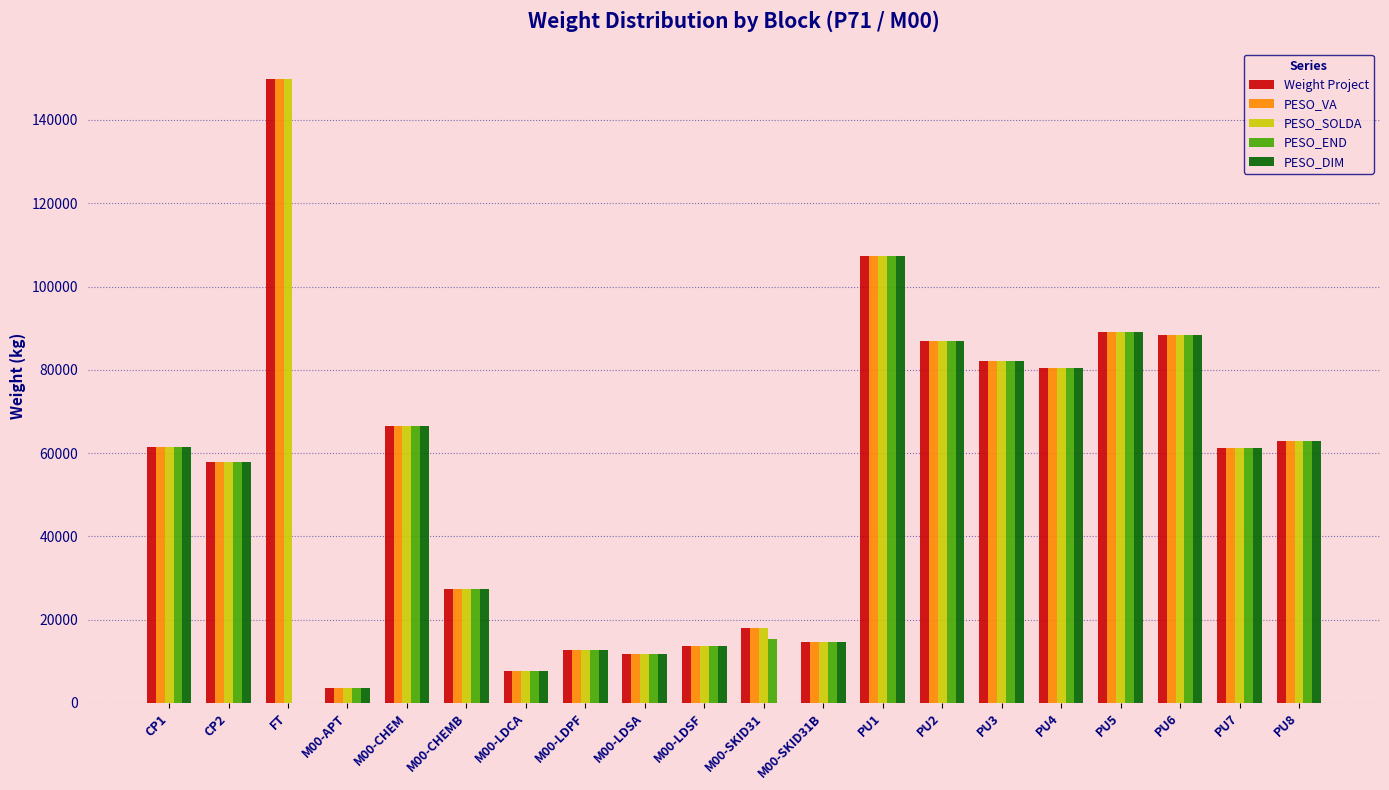

Is the value of PESO_END at M00-SKID31B greater than the value of Weight Project at M00-SKID31?

No